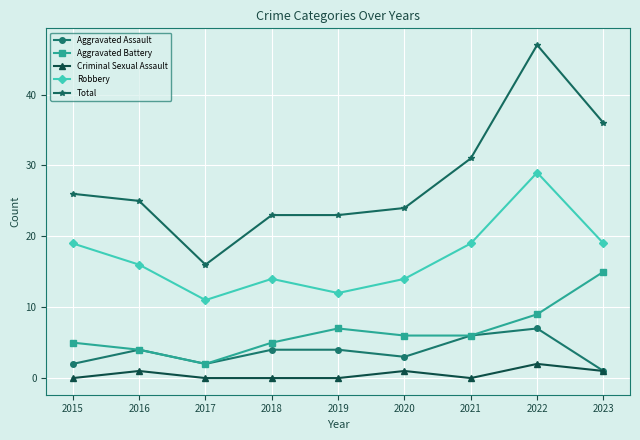

What is the average value of the Total series?

28